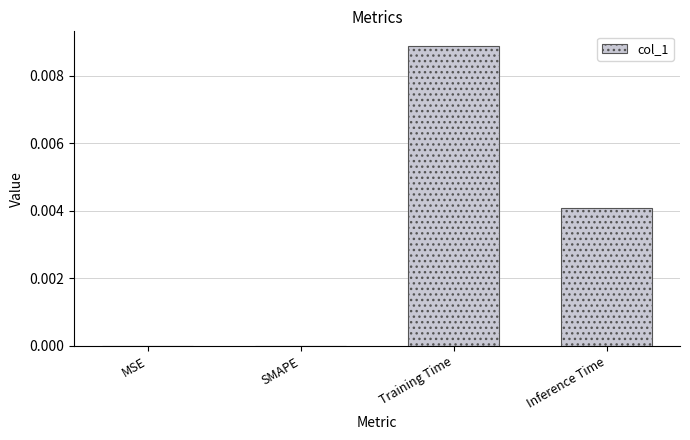

True or false: the data shows 0.0 at Training Time.

True